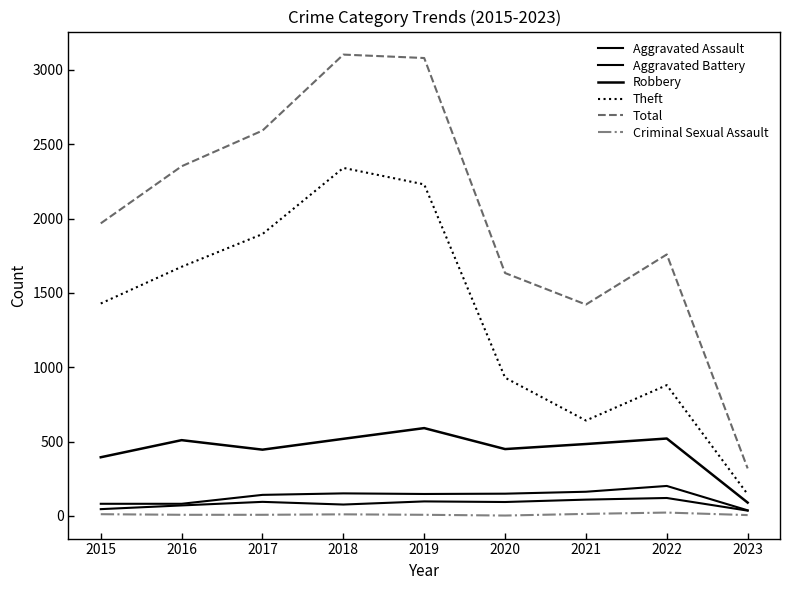

Reading left to right, transcribe all the data shown in this chart.

Aggravated Assault: 2015=46	2016=71	2017=95	2018=77	2019=98	2020=94	2021=110	2022=121	2023=36
Aggravated Battery: 2015=82	2016=82	2017=142	2018=152	2019=148	2020=150	2021=163	2022=202	2023=38
Robbery: 2015=395	2016=510	2017=446	2018=519	2019=591	2020=450	2021=484	2022=521	2023=90
Theft: 2015=1429	2016=1676	2017=1896	2018=2341	2019=2230	2020=930	2021=642	2022=880	2023=146
Total: 2015=1968	2016=2352	2017=2592	2018=3103	2019=3080	2020=1634	2021=1422	2022=1759	2023=320
Criminal Sexual Assault: 2015=12	2016=8	2017=8	2018=11	2019=8	2020=3	2021=14	2022=23	2023=6